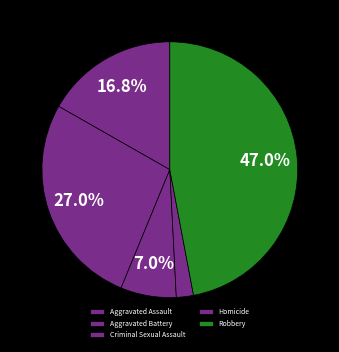

What is the total percentage of Aggravated Assault and Criminal Sexual Assault?

23.8%